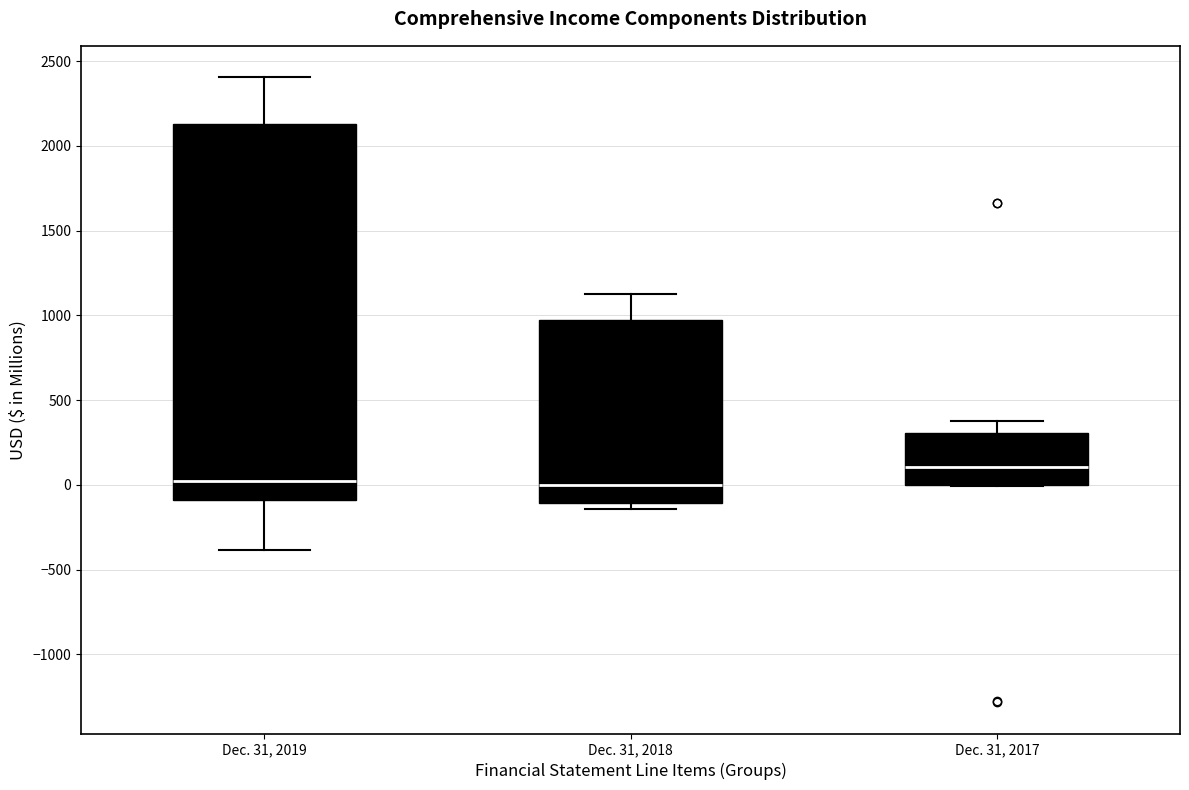

Where does the upper whisker of the box for Dec. 31, 2019 end on the y-axis? The values are not printed on the chart, so give them approximately, as read against the axis.

2400